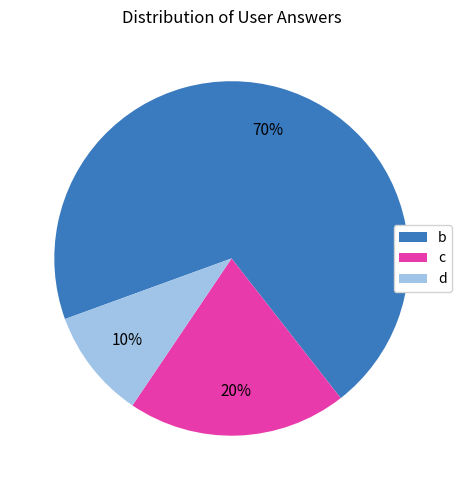

Do d and b together represent more than half of the pie?

Yes